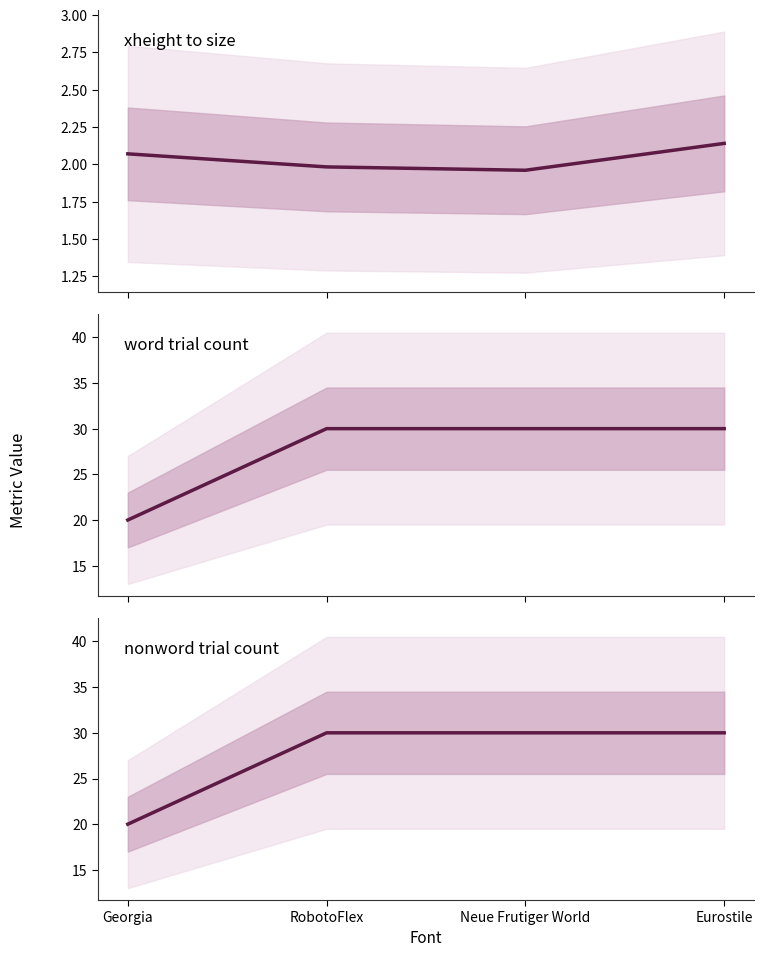

True or false: word_trial_count and xheight_to_size cross at least once.

False